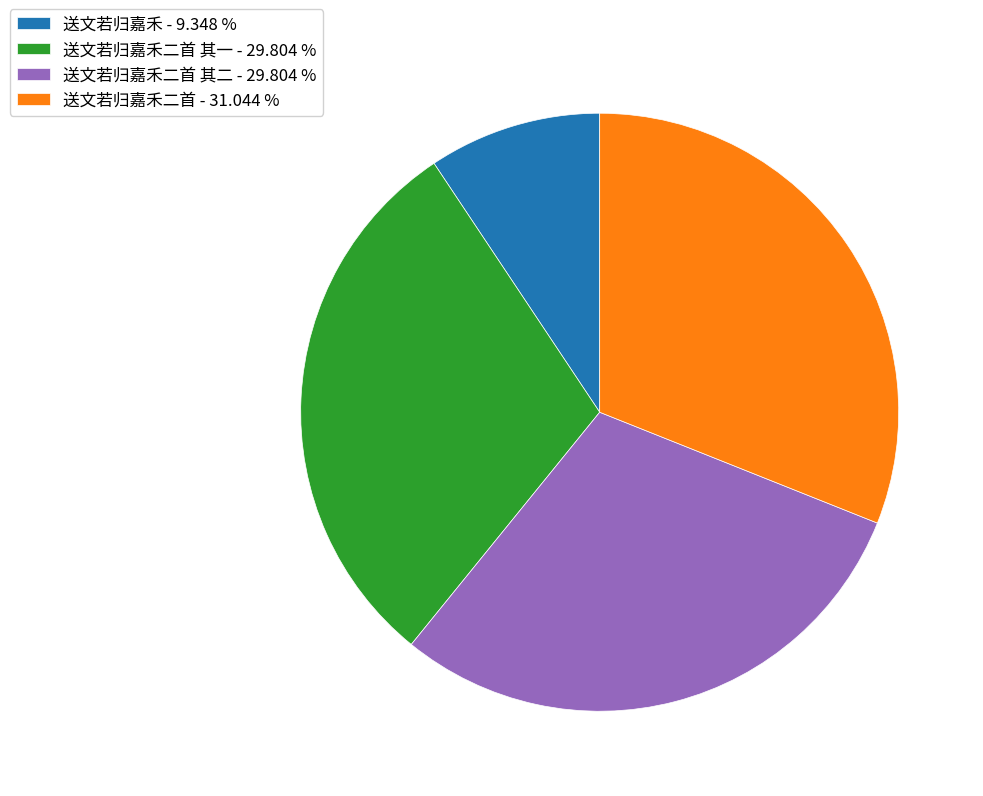

What is the largest slice in the pie chart?

送文若归嘉禾二首 - 31.044 %